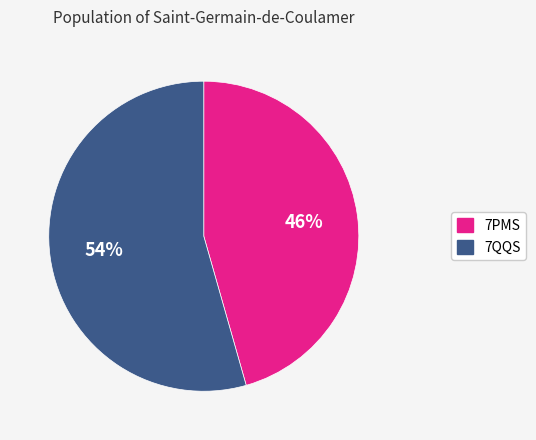

Do 7QQS and 7PMS together represent more than half of the pie?

Yes